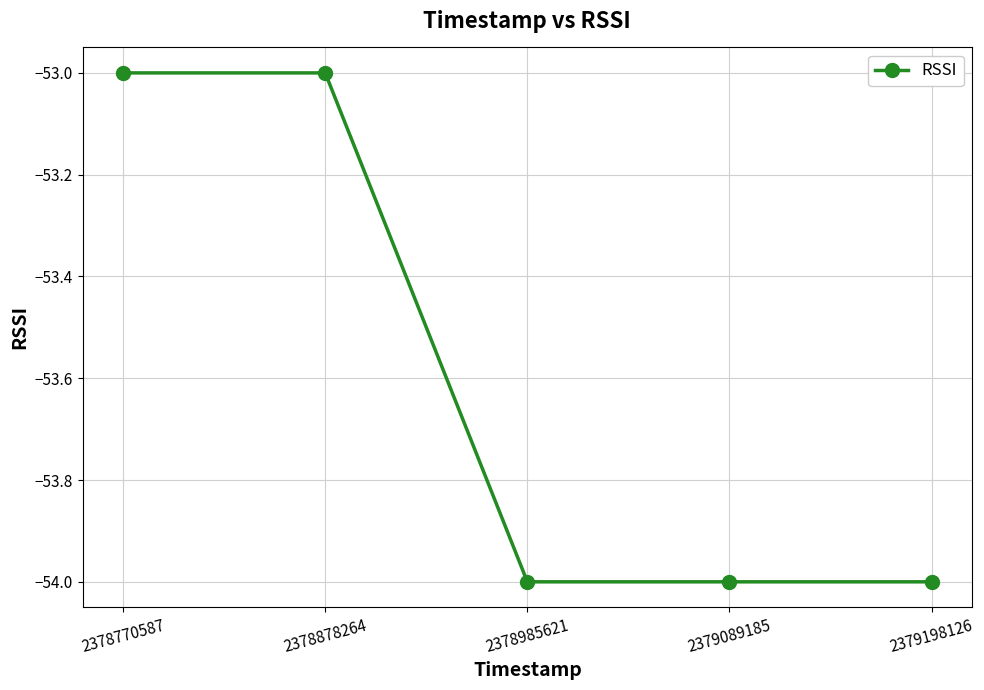

What is the minimum value shown in the chart?

-54